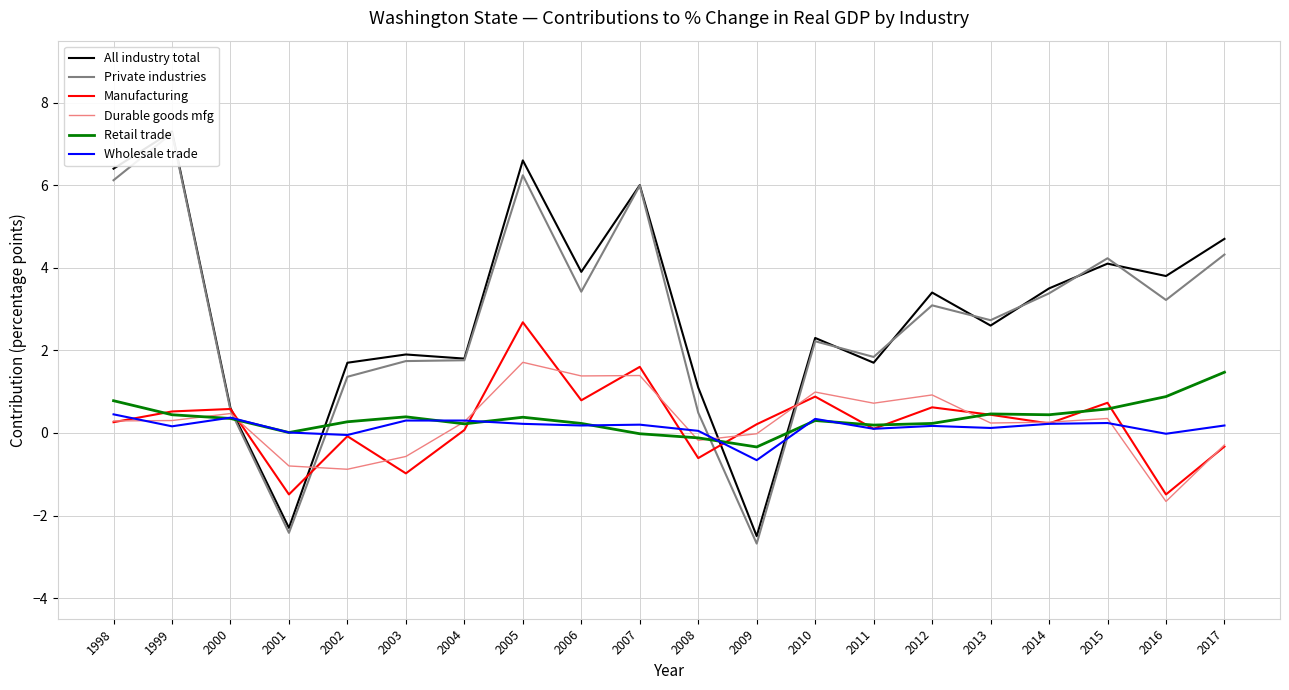

Which category has the lowest value in the Durable goods mfg series?

2016